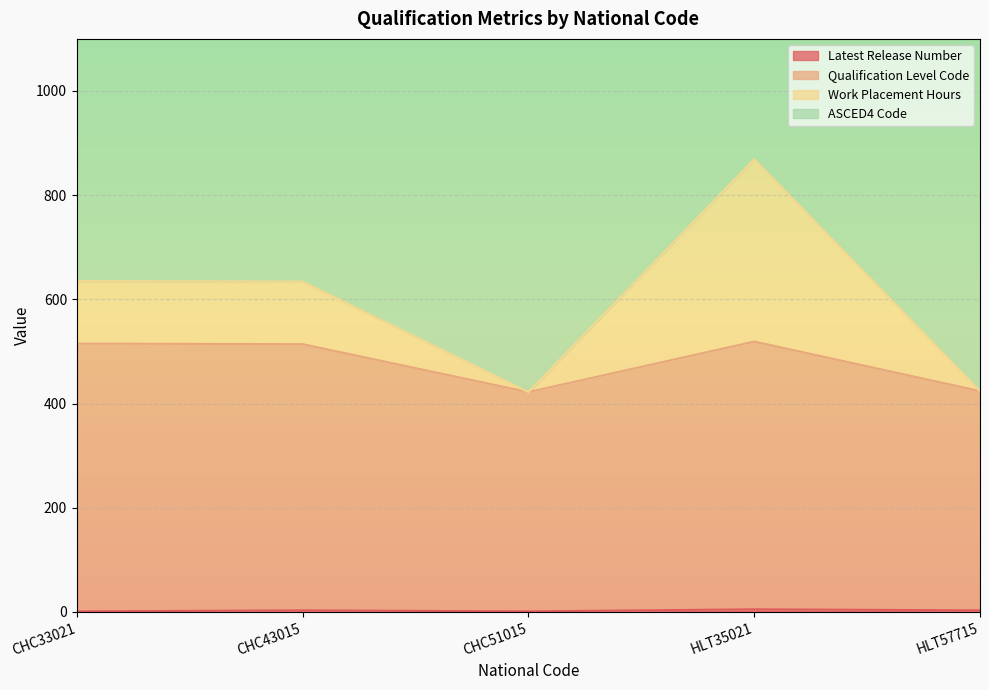

True or false: Work Placement Hours has a value of 848 at CHC33021.

False